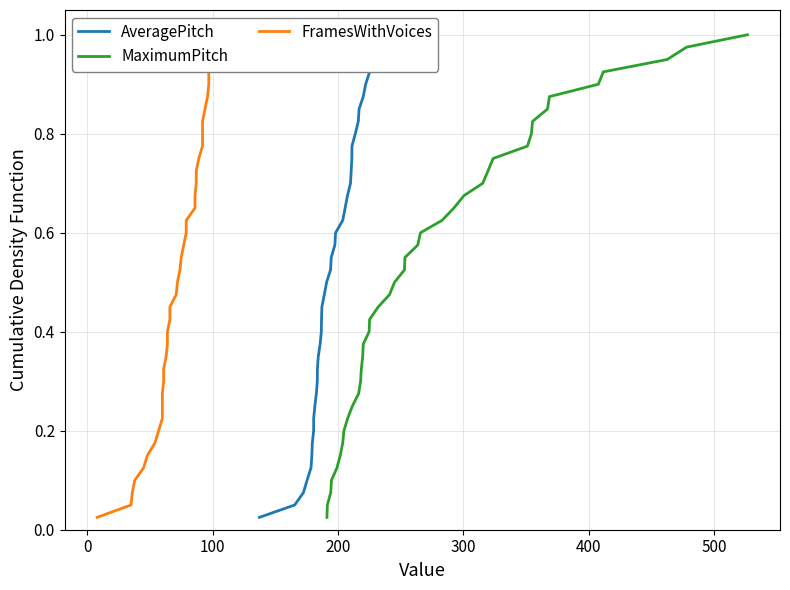

List the series in order of their peak value, lowest first.

AveragePitch, MaximumPitch, FramesWithVoices